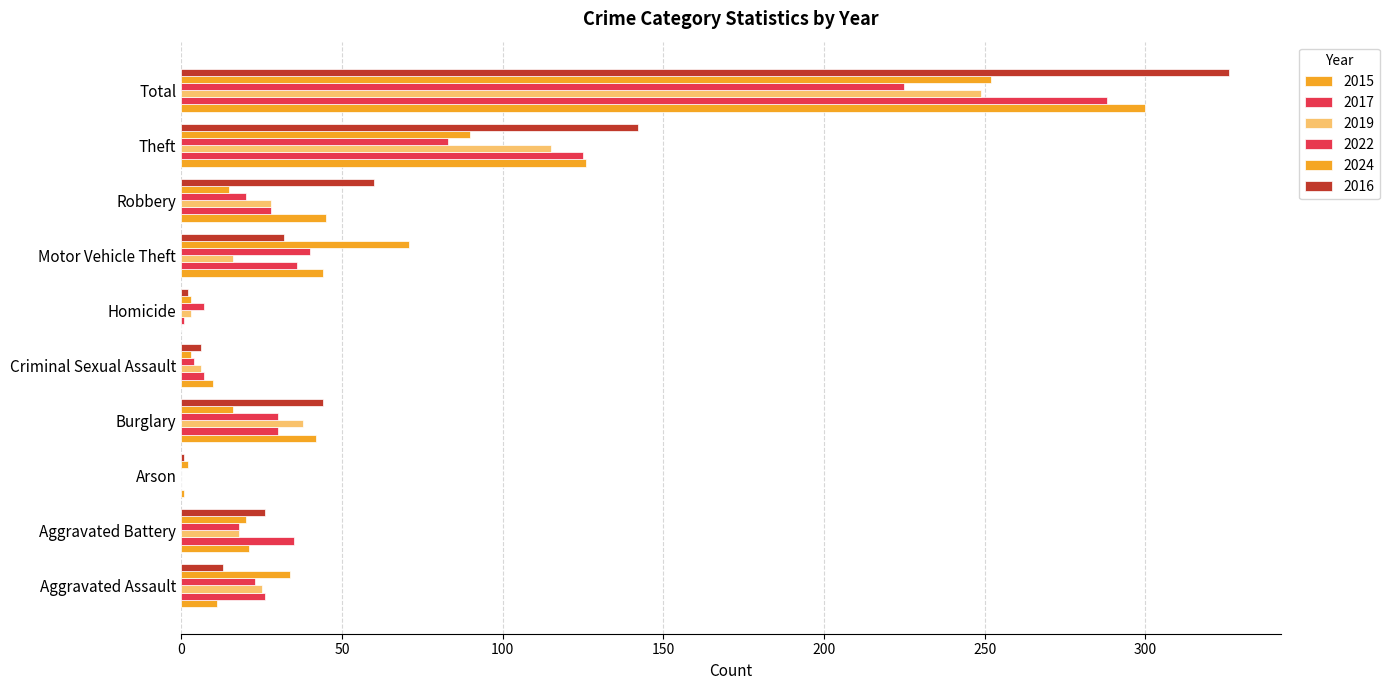

How many categories are shown in the chart?

10